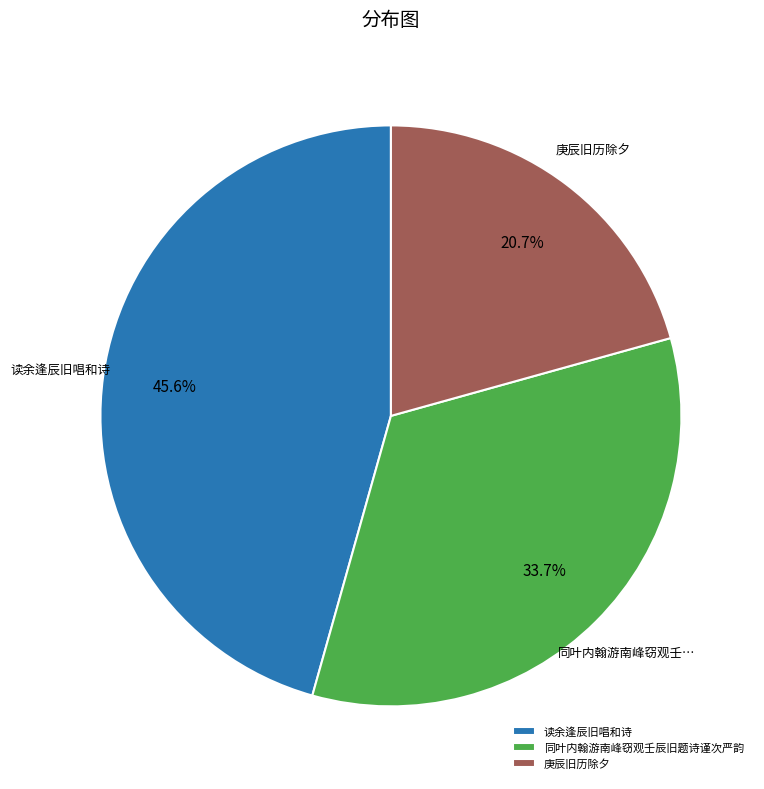

What is the largest slice in the pie chart?

读余逢辰旧唱和诗